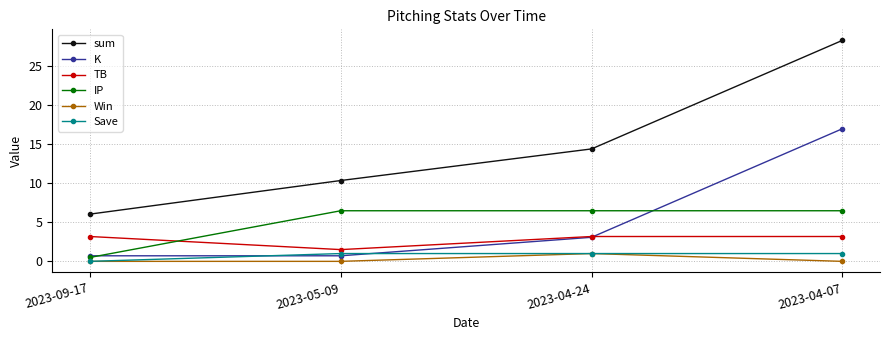

Is it true that K equals 8.9 at 2023-04-07?

False